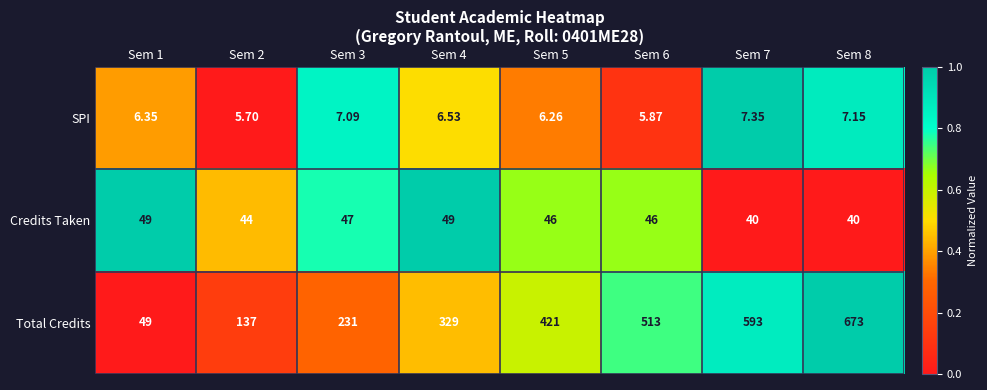

Count the number of data series in this chart.

3